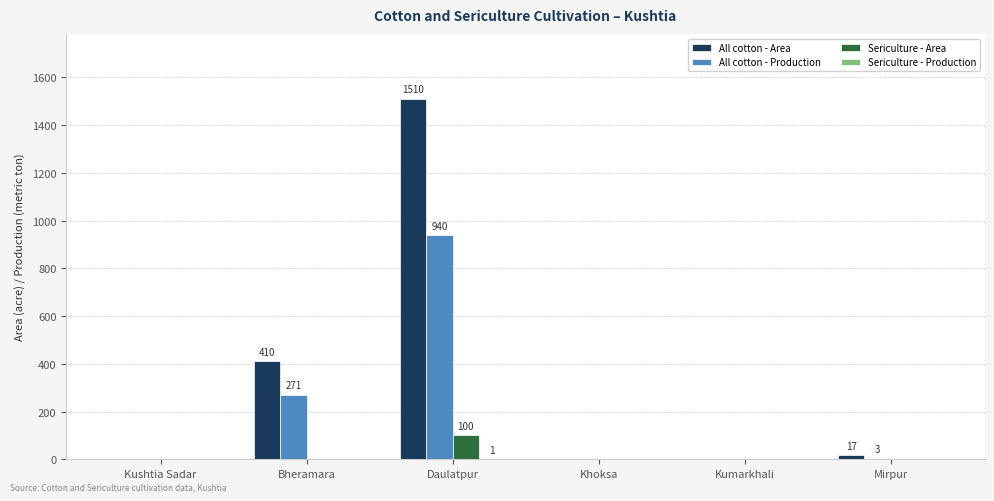

At which label is All cotton - Area closest to 755?

Bheramara